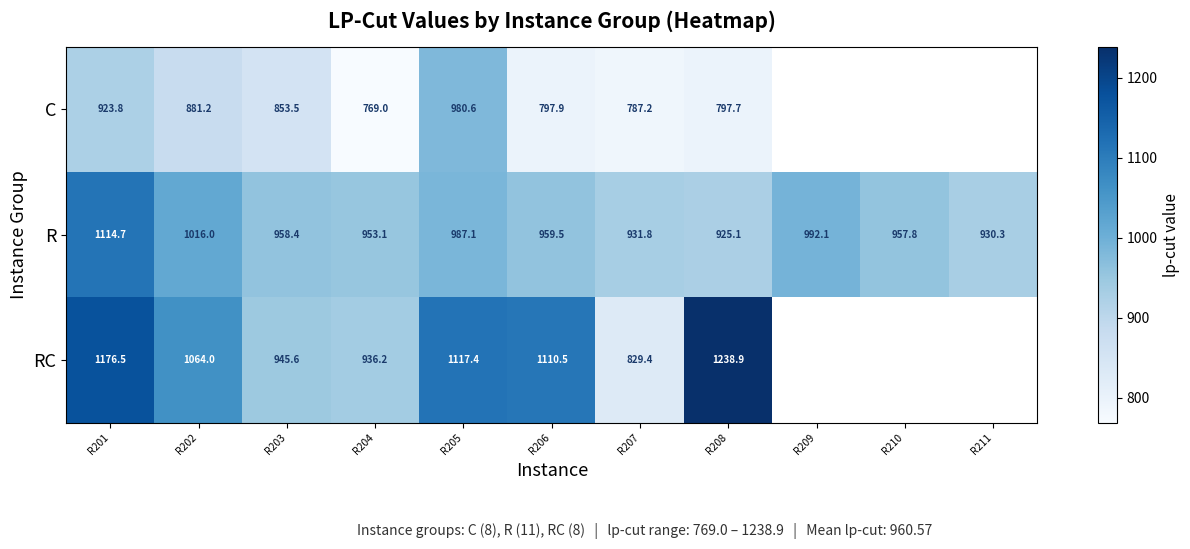

What is the sum of the R values at R209 and R201?

2106.8